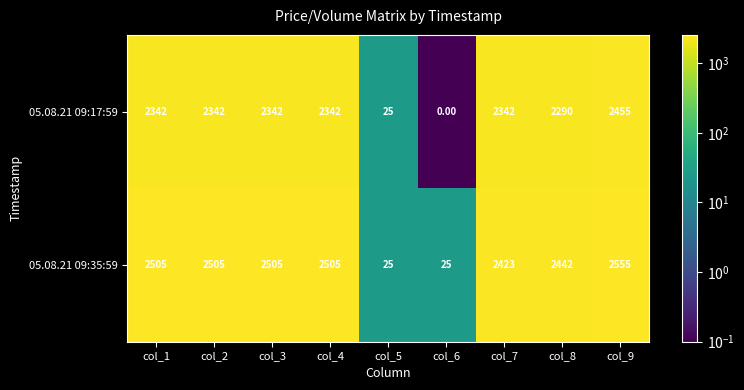

How many data points does each series have?

9